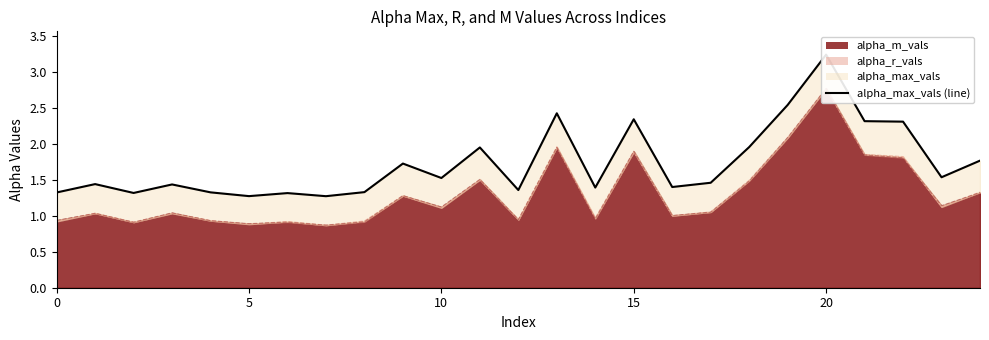

What is the label of the 16th point from the right?

9